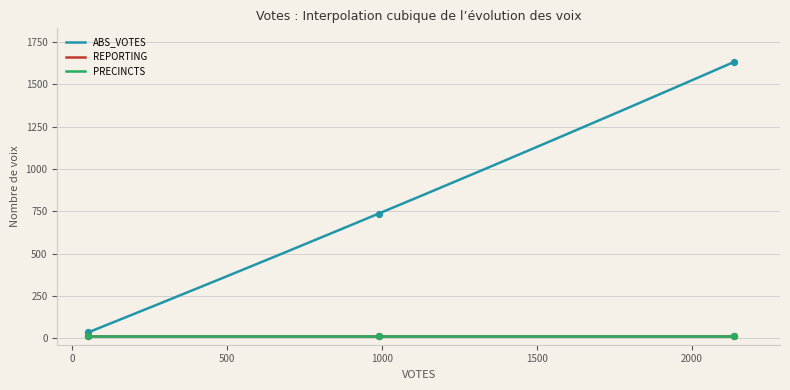

Which series has the largest total across all categories?

ABS_VOTES